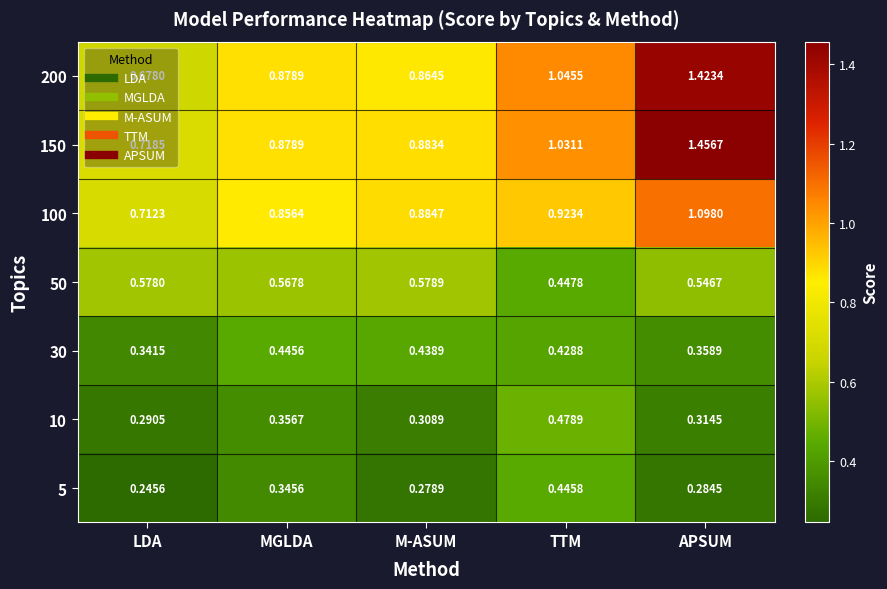

Between LDA and TTM, which series saw the biggest shift?

200